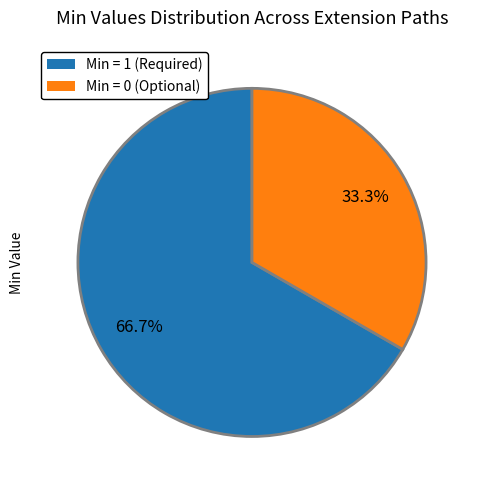

Is there a majority slice in this chart?

Yes